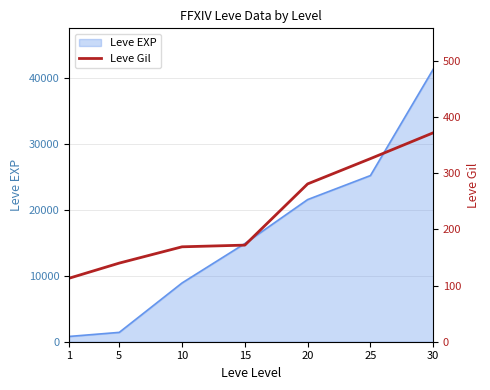

What is the value of the 7th point from the left?

372